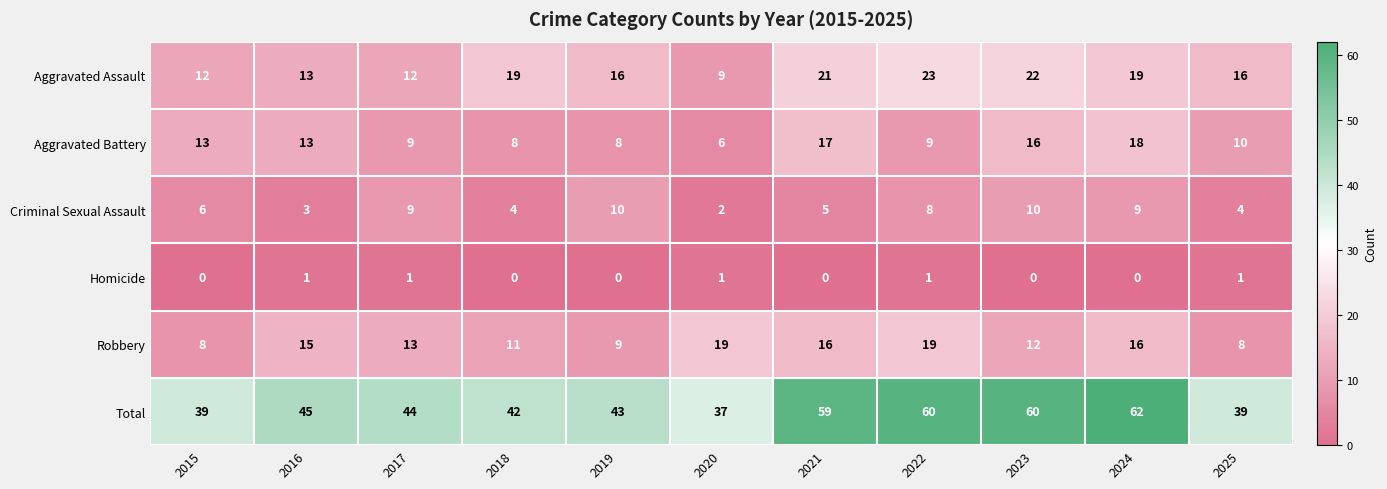

At which label does Total reach its minimum?

2020